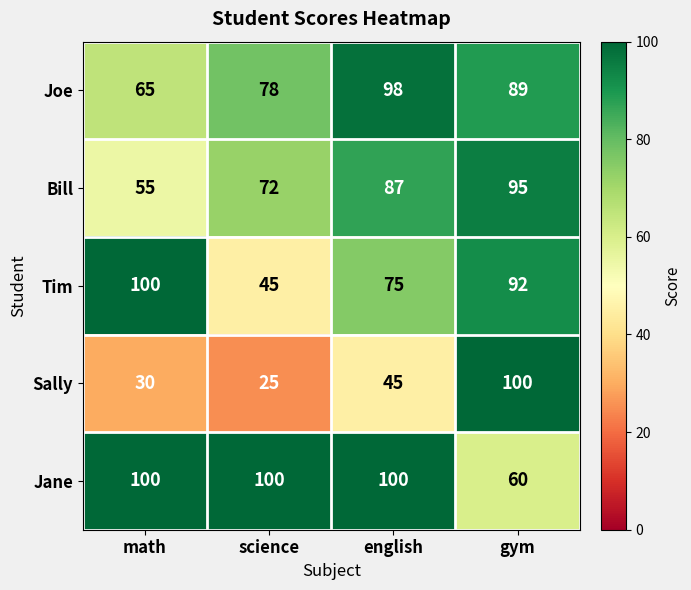

Reading right to left, transcribe all the data shown in this chart.

Joe: gym=89	english=98	science=78	math=65
Bill: gym=95	english=87	science=72	math=55
Tim: gym=92	english=75	science=45	math=100
Sally: gym=100	english=45	science=25	math=30
Jane: gym=60	english=100	science=100	math=100